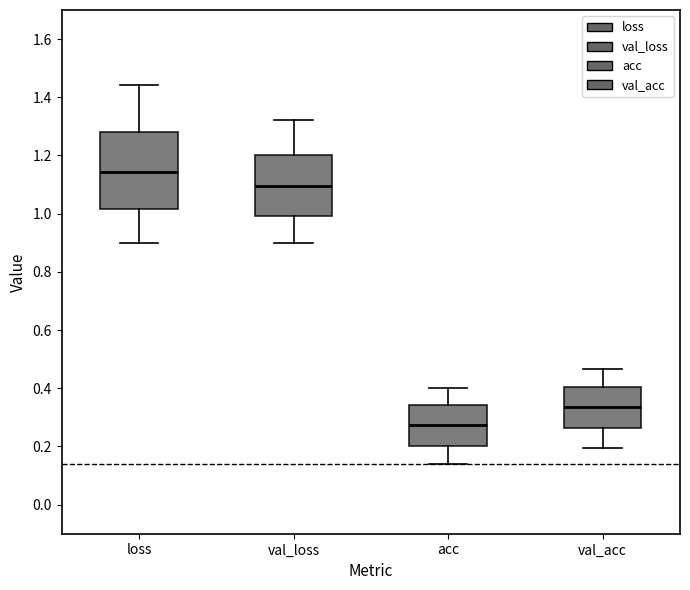

Which box is the tallest, from its lower edge to its upper edge?

loss